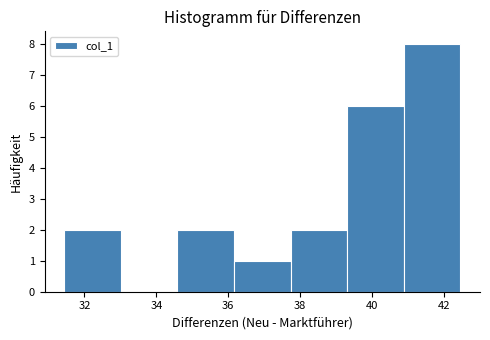

Reading left to right, transcribe this chart: for each bar, give the range it covers on the x-axis and its height. Neither the bar edges nor the heights are printed on the chart, so give them approximately, as read against the axes.

31.4 to 33.0: 2
33.0 to 34.6: 0
34.6 to 36.2: 2
36.2 to 37.8: 1
37.8 to 39.4: 2
39.4 to 40.8: 6
40.8 to 42.4: 8